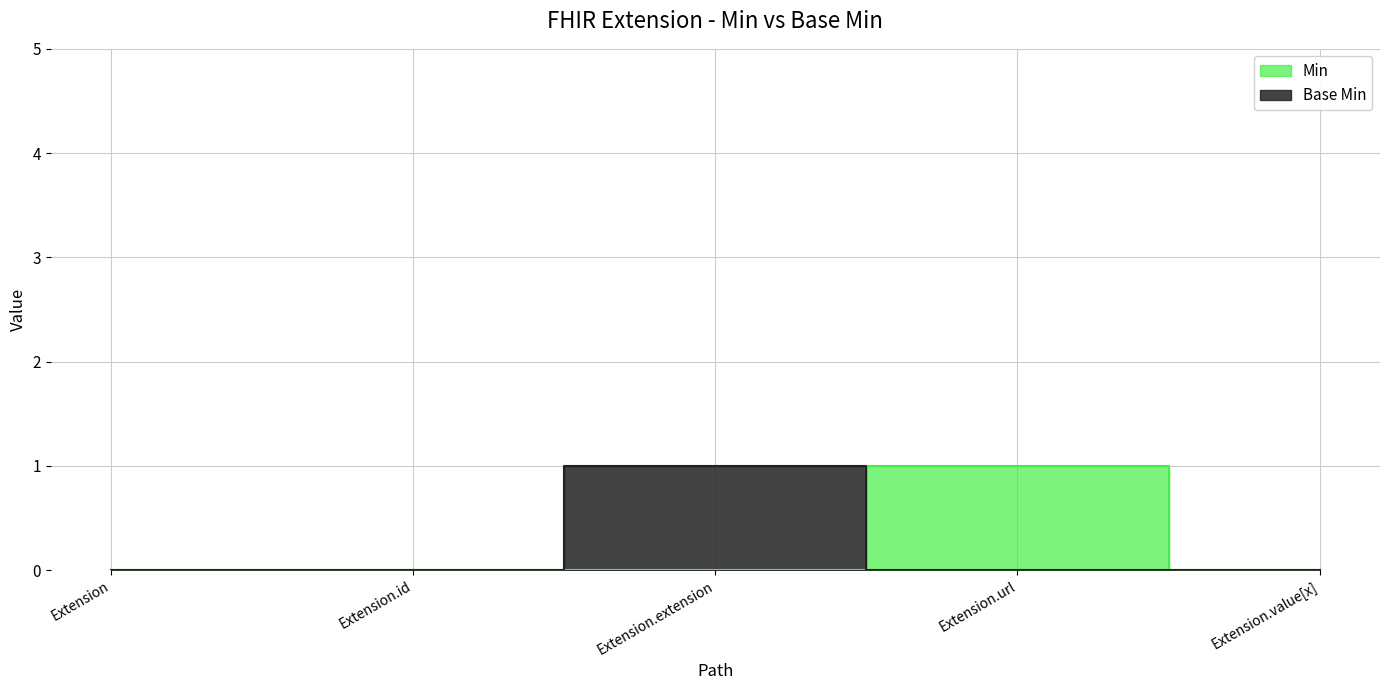

What is the label of the 2nd point from the left?

Extension.id